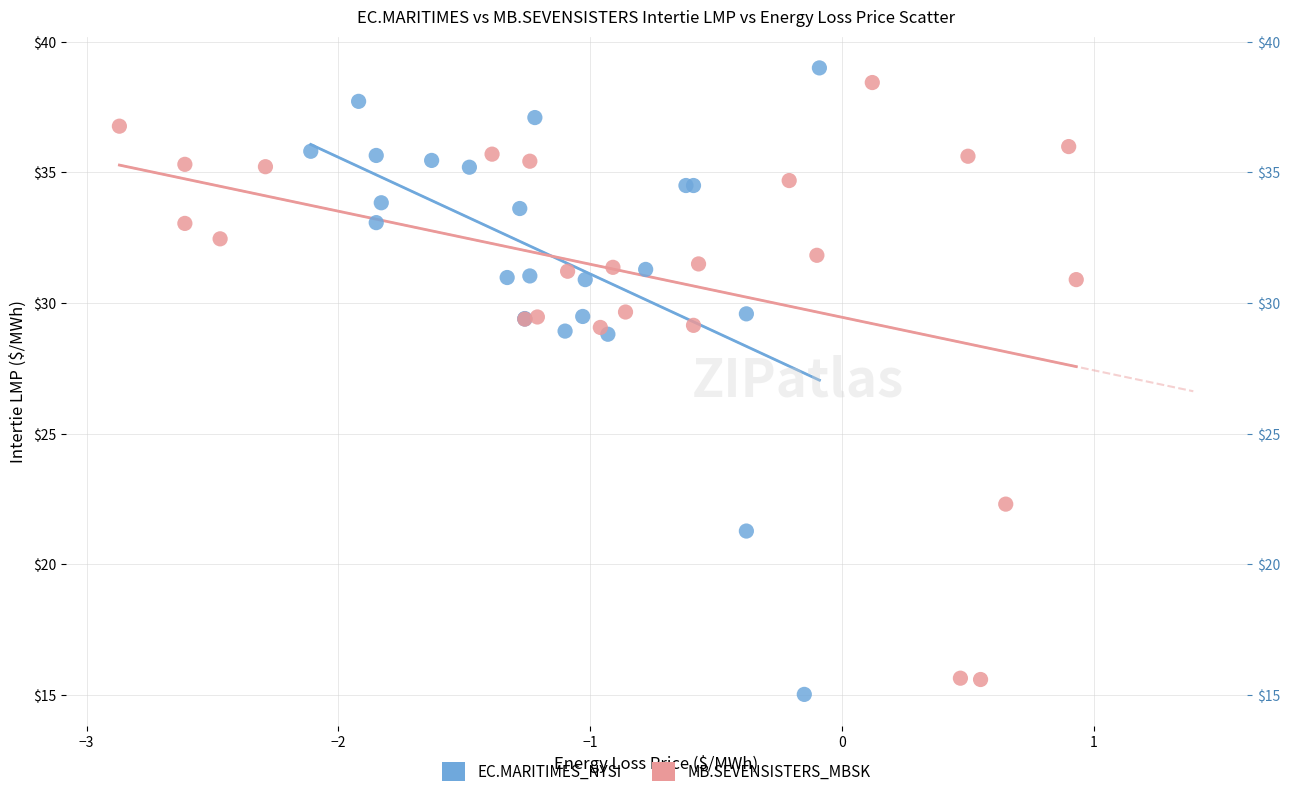

Which series has the largest Y range (max minus min)?

EC.MARITIMES_NYSI